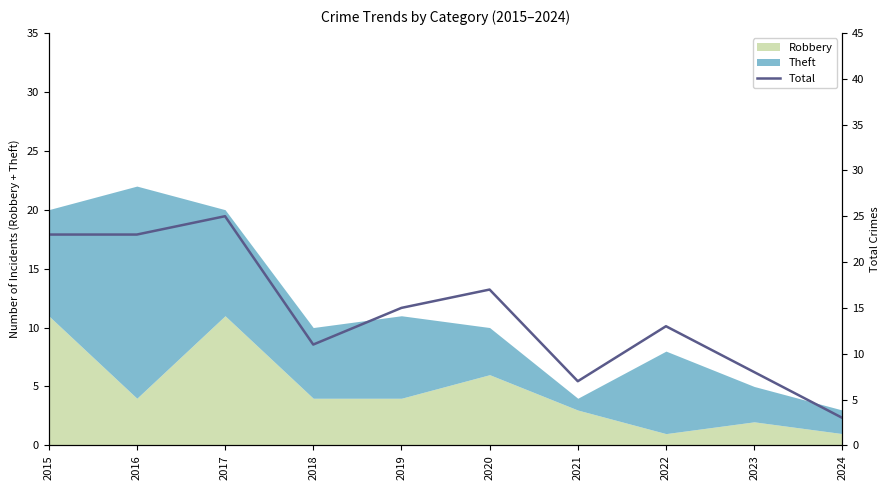

Rank the categories by value from highest to lowest.

2017, 2015, 2016, 2020, 2019, 2022, 2018, 2023, 2021, 2024